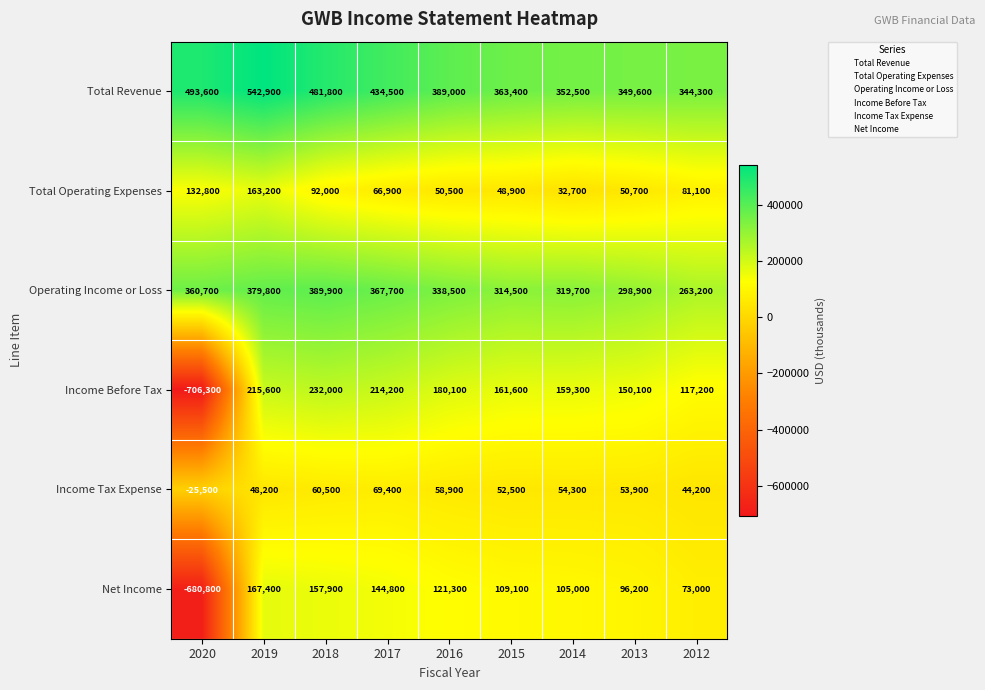

Which series changed the most between 2017 and 2012?

Operating Income or Loss